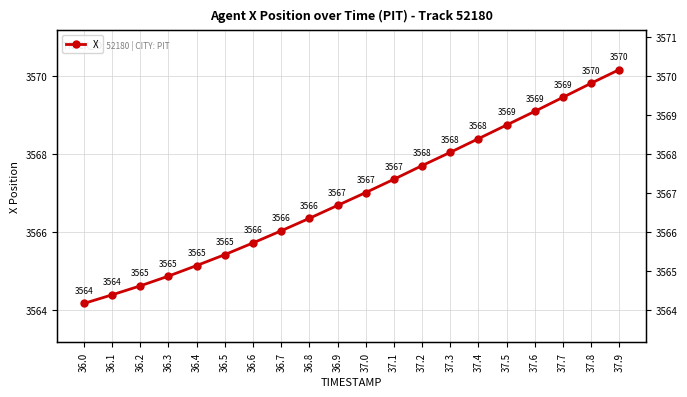

How many lines are shown in the chart?

1